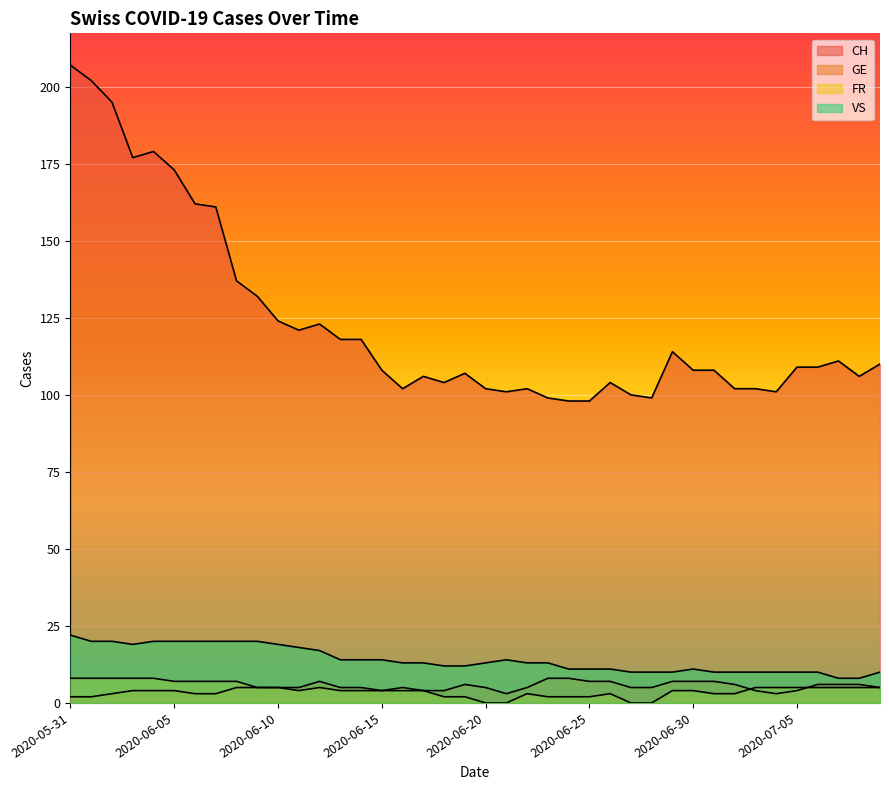

How many data points does each series have?

40